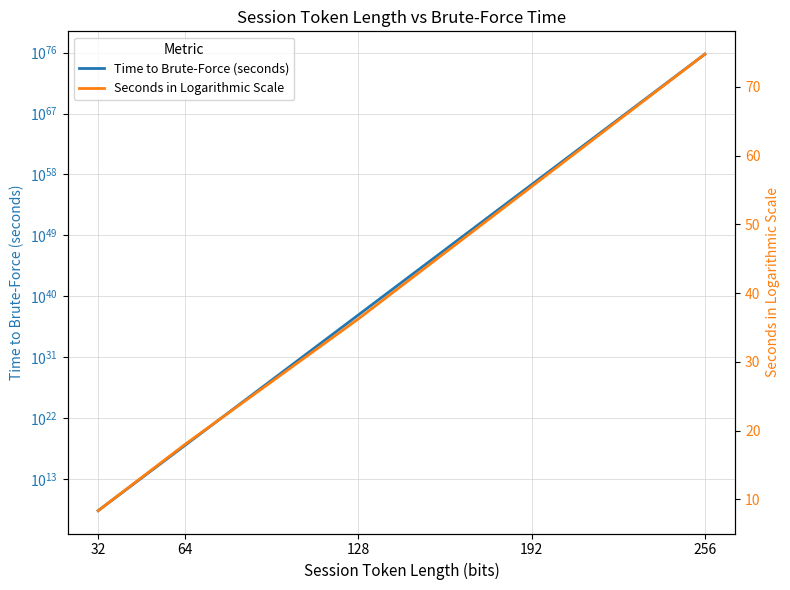

Is it true that Time to Brute-Force (seconds) equals 215000000.0 at 32?

True